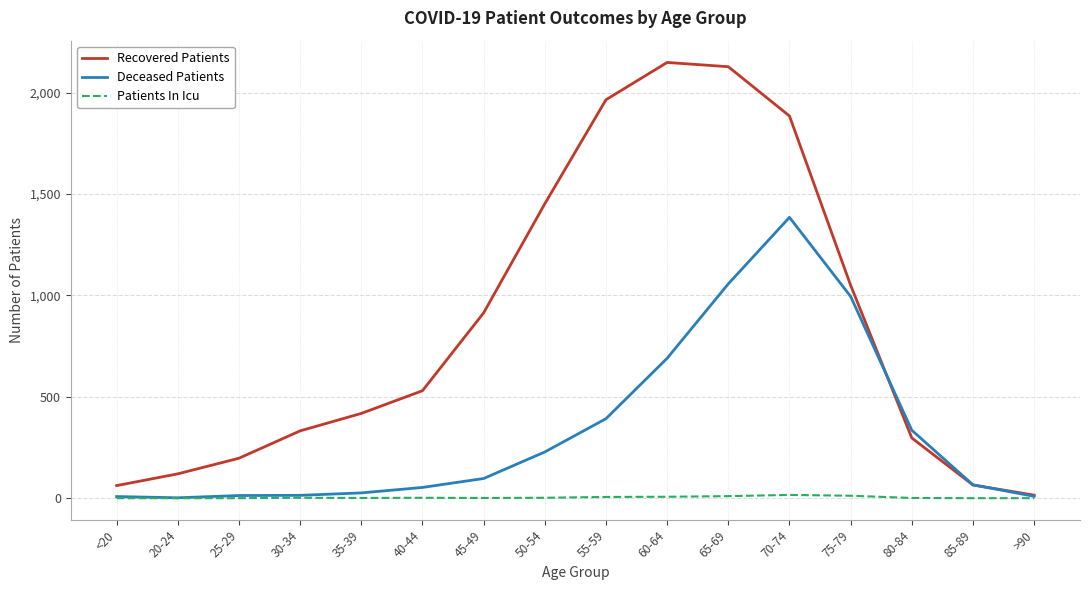

True or false: Deceased Patients has a value of 1385 at 70-74.

True